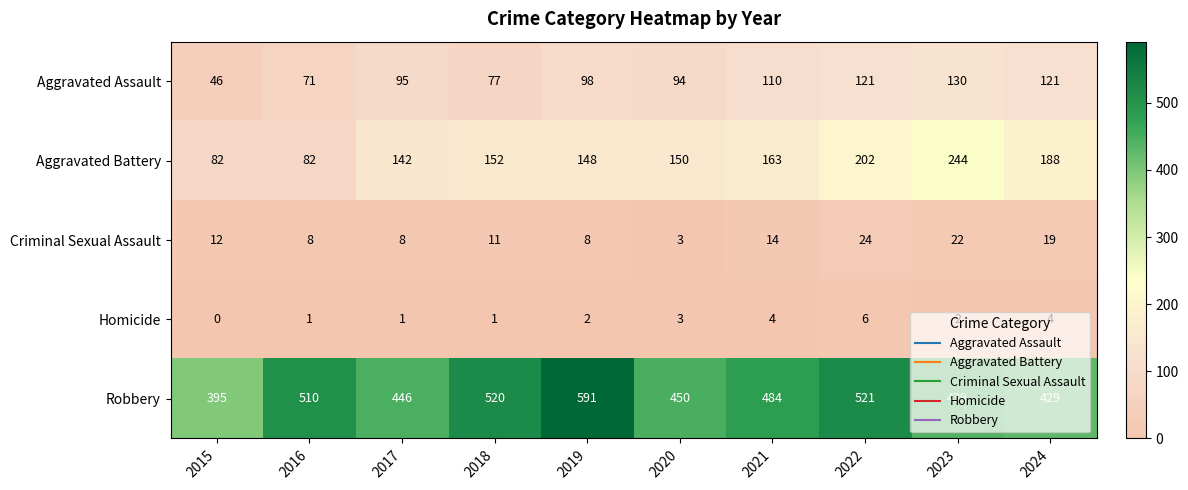

The Criminal Sexual Assault series shows 12 at 2015. True or false?

True